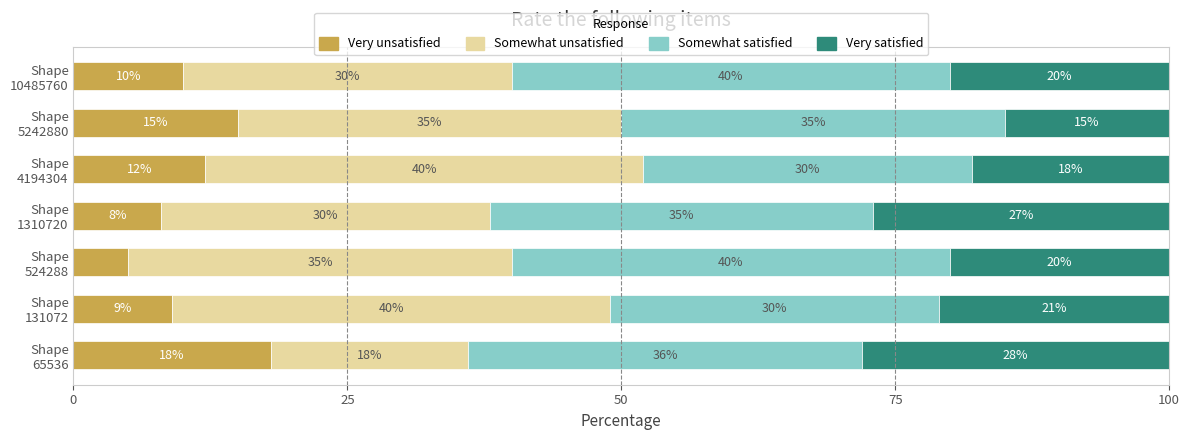

What is the highest value of the Very unsatisfied series?

18